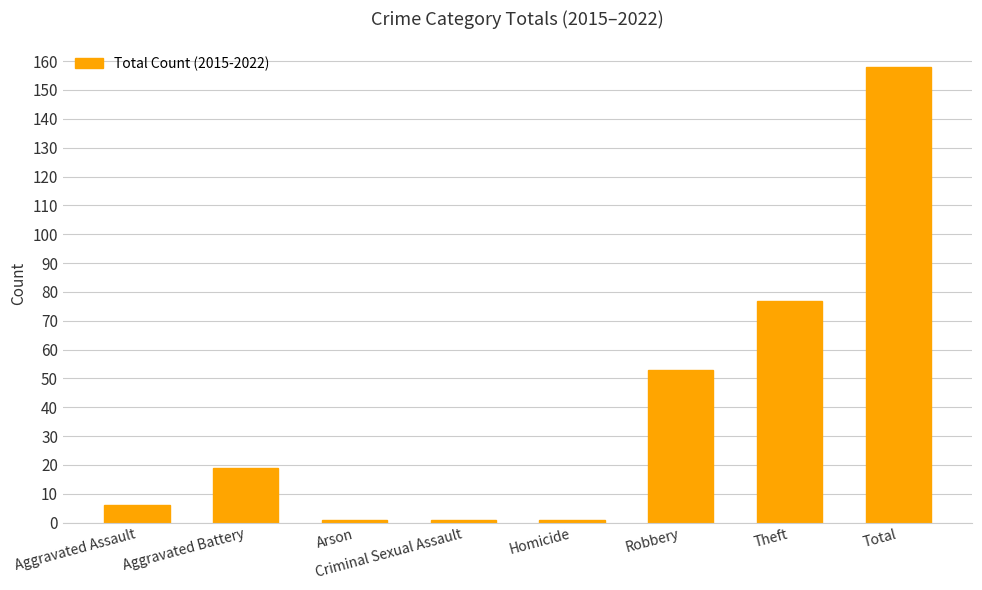

Is it true that the value at Total is 158?

True